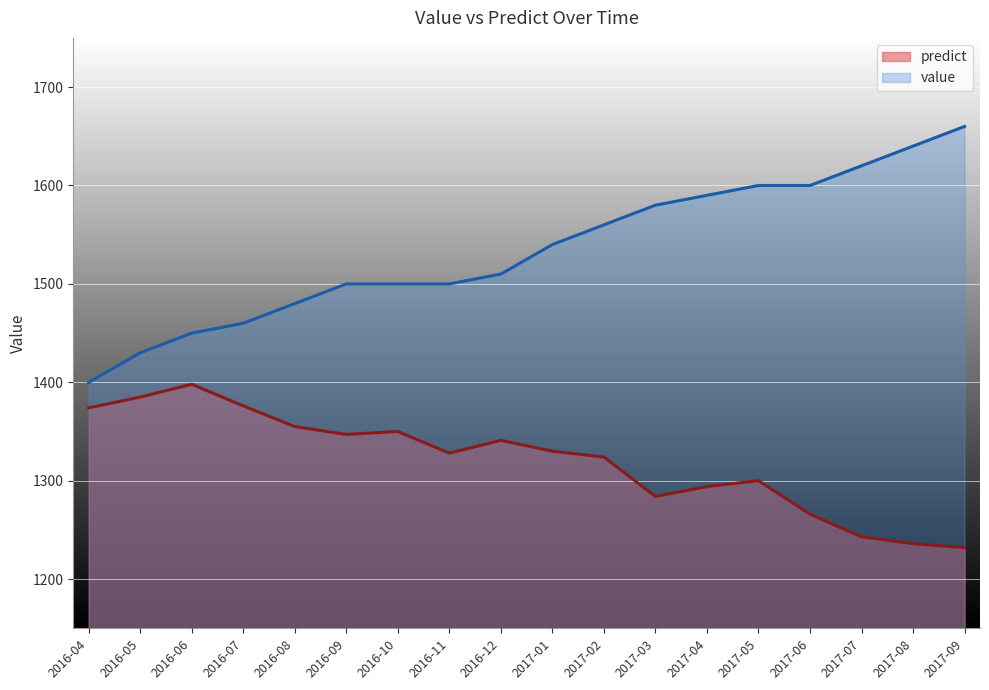

True or false: predict has more than 1 interior local peaks.

True